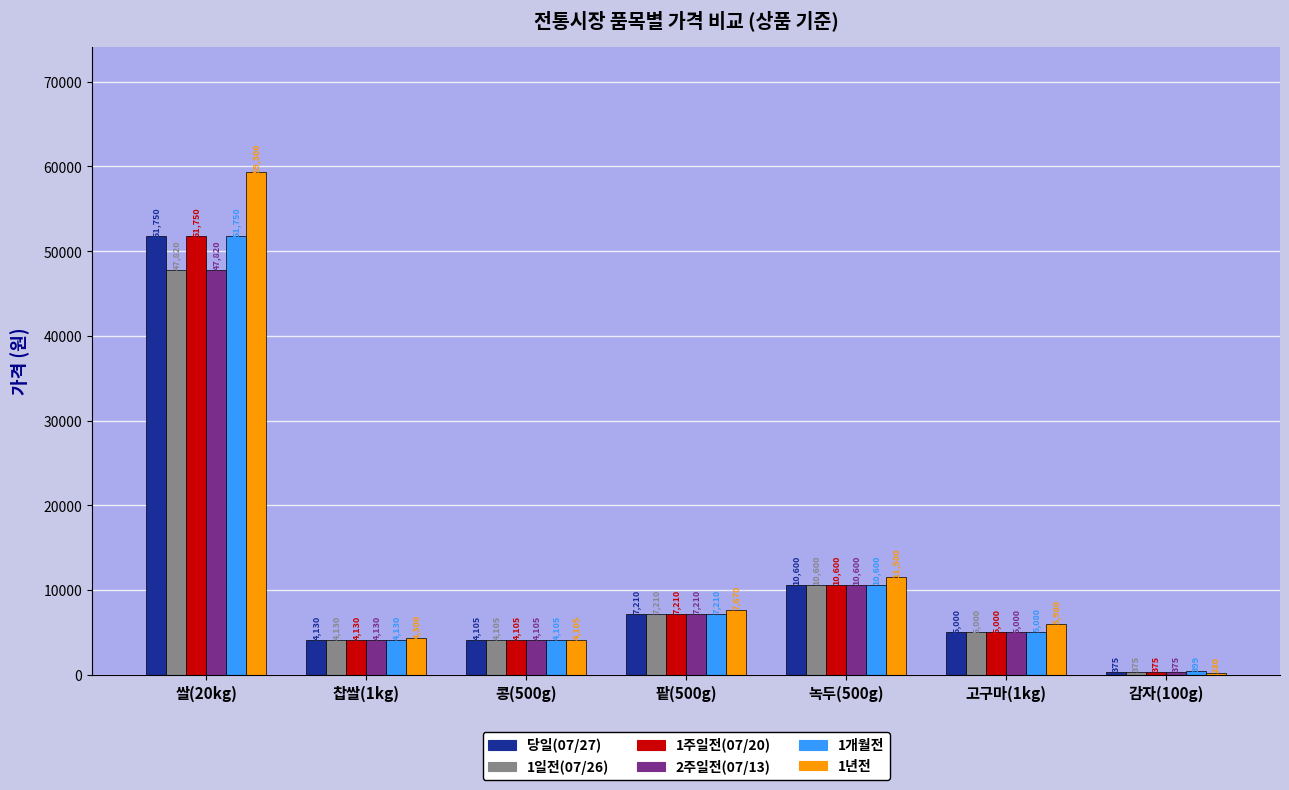

True or false: 1개월전 has a value of 6373 at 콩(500g).

False